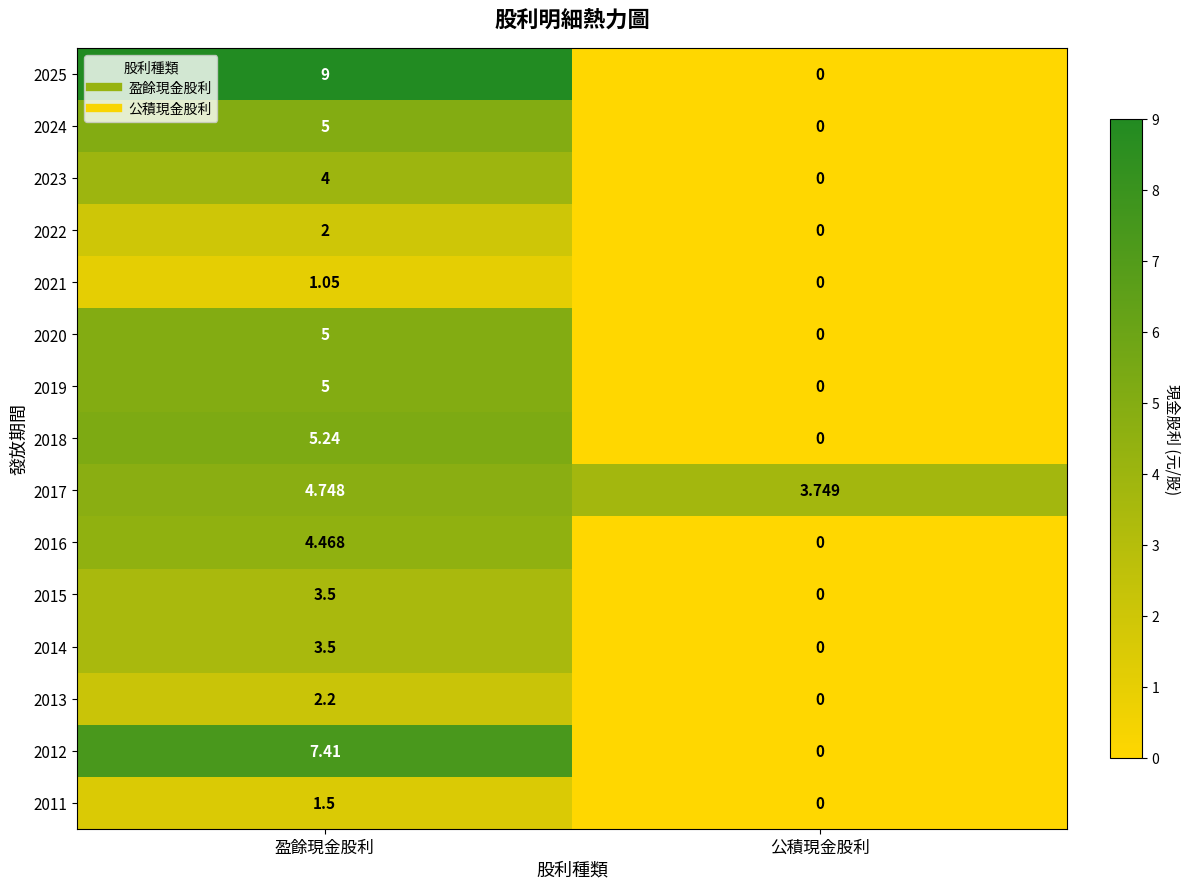

Is the value of 2022 at 公積現金股利 greater than the value of 2024 at 盈餘現金股利?

No